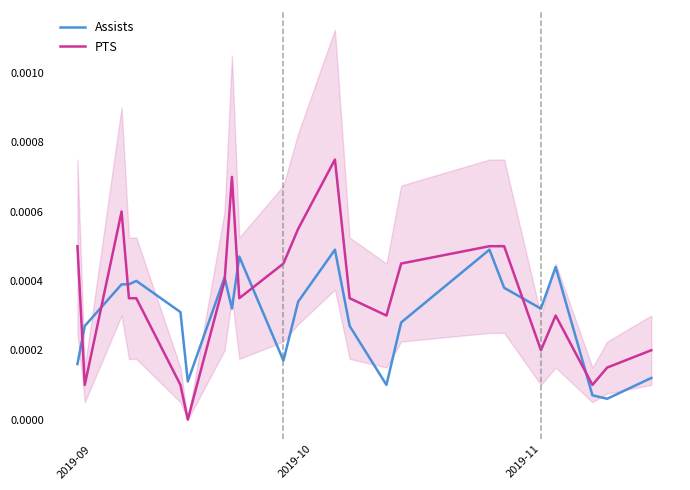

Which series has the largest total across all categories?

PTS